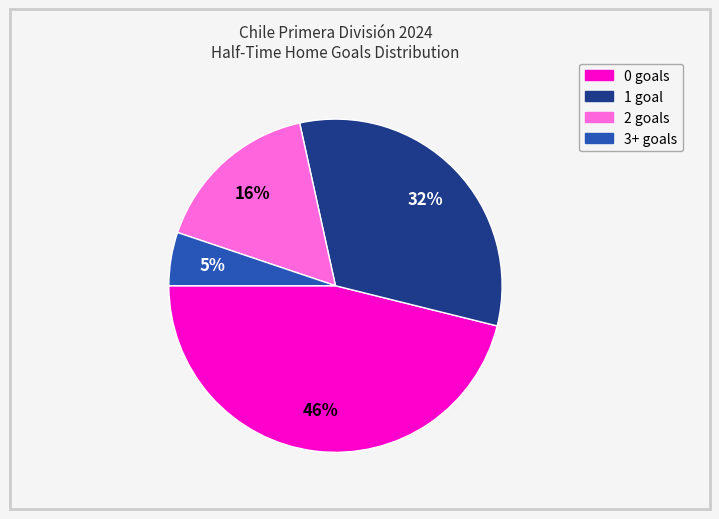

Rank the categories by value from highest to lowest.

0, 1, 2, 3+